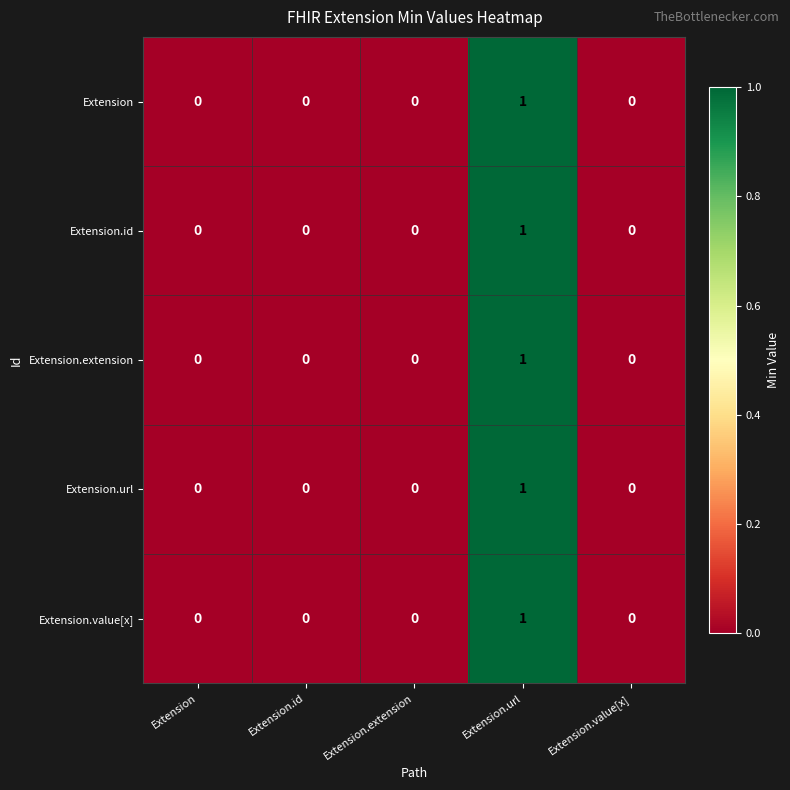

At which category is the sum across all series the highest?

Extension.url